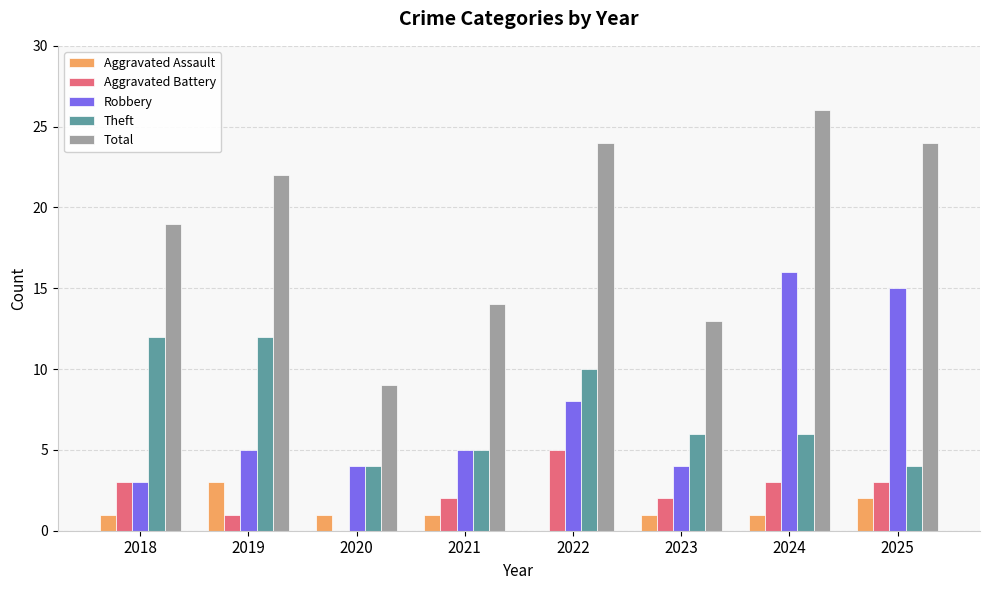

What is the sum of the Theft values at 2021 and 2024?

11